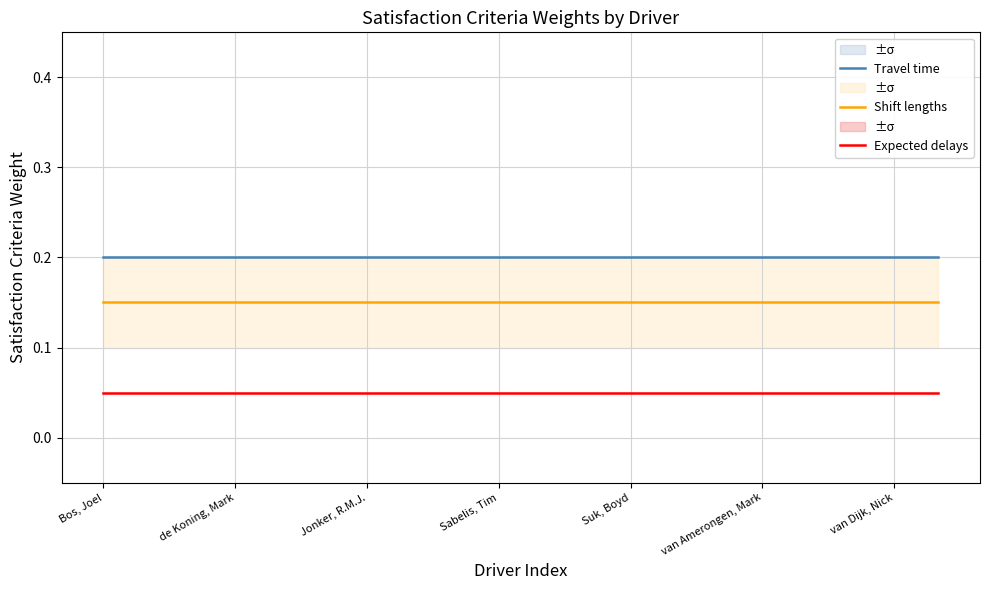

Which series has the largest range (max minus min)?

Travel time